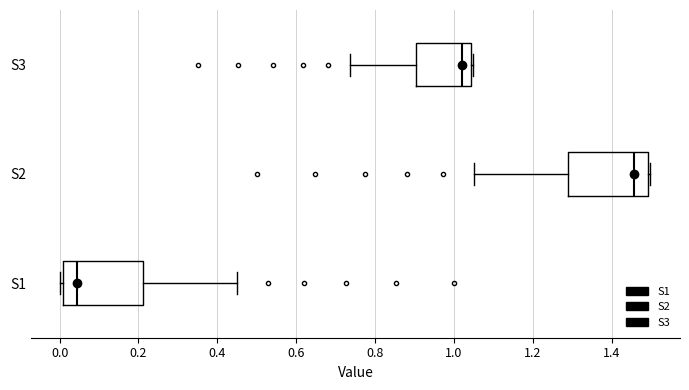

Reading bottom to top, read every box against the x-axis: the position of its median line, the range the box covers, and the ends of its whiskers. The values are not printed on the chart, so give them approximately, as read against the axis.

S1: median 0.04, box 0.00 to 0.22, whiskers 0.00 (just left of the box's left edge) to 0.44
S2: median 1.46, box 1.28 to 1.50, whiskers 1.06 to 1.50 (just right of the box's right edge)
S3: median 1.02, box 0.90 to 1.04, whiskers 0.74 to 1.04